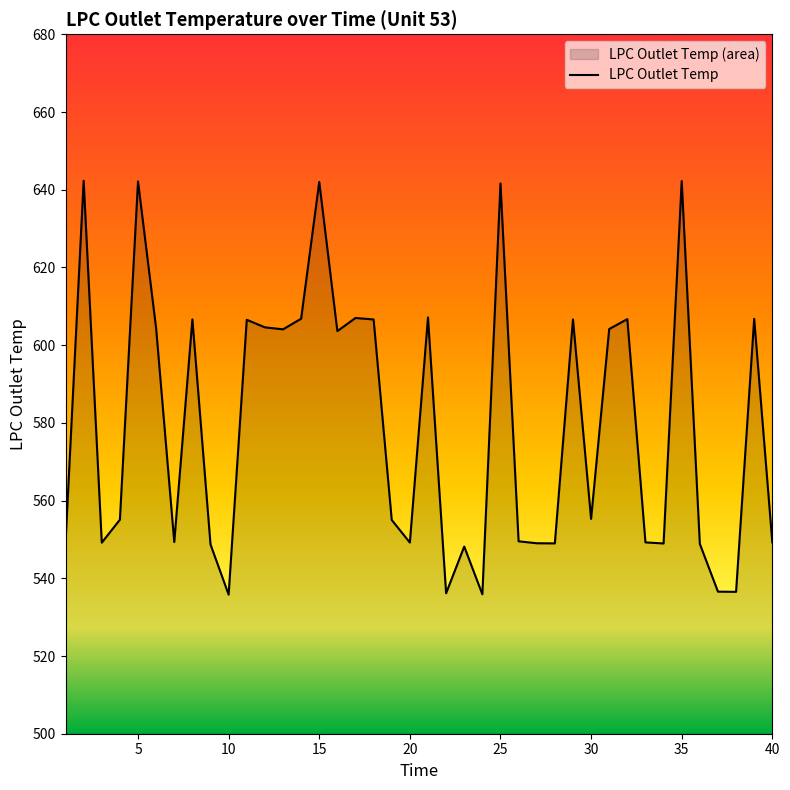

What is the smallest value displayed?

535.8